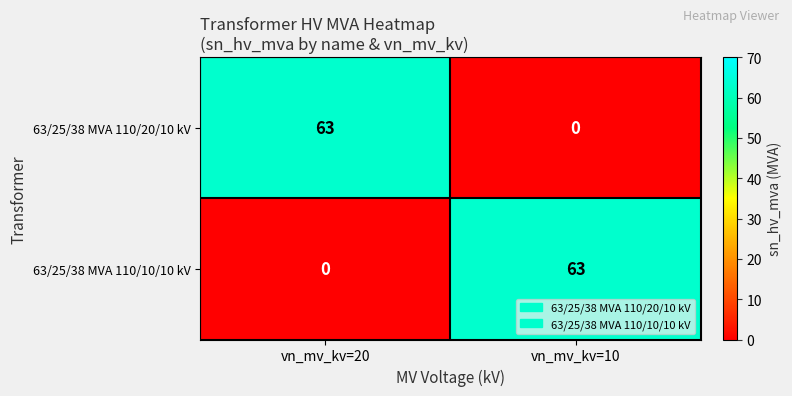

What is the greatest value displayed?

63